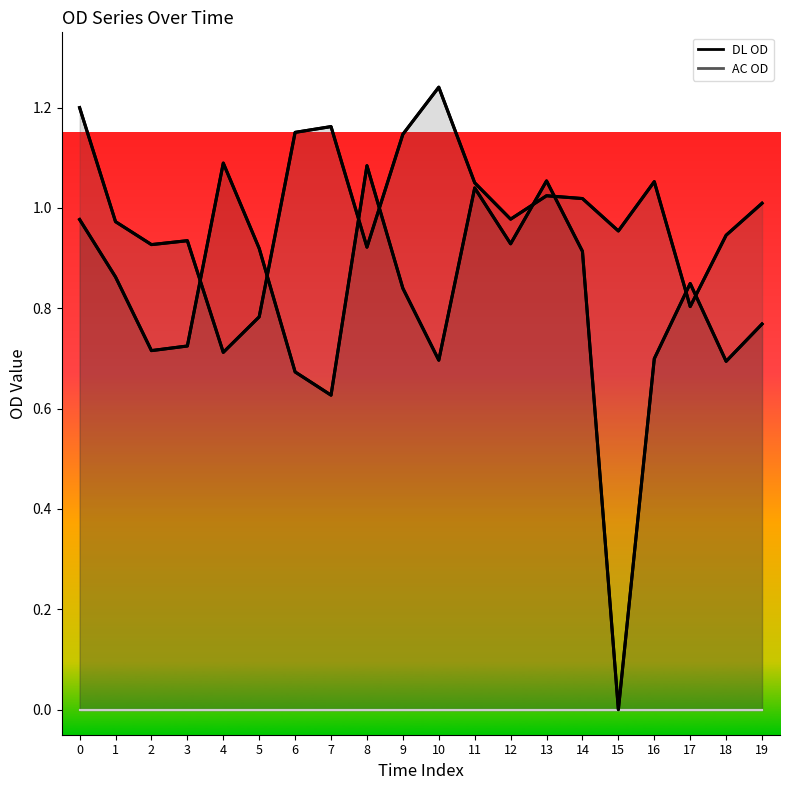

At 6, list the series in order from smallest to largest.

DL OD, AC OD